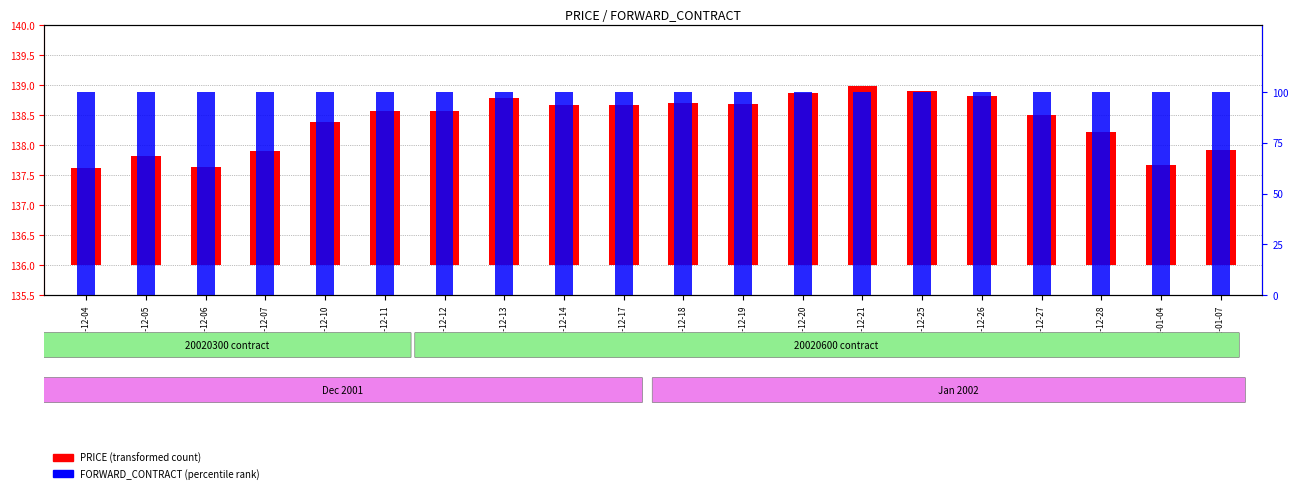

Reading left to right, list all the values displayed in this chart.

PRICE (transformed count): 1.6	1.8	1.6	1.9	2.4	2.6	2.6	2.8	2.7	2.7	2.7	2.7	2.9	3.0	2.9	2.8	2.5	2.2	1.7	1.9
FORWARD_CONTRACT (percentile rank): 100.0	100.0	100.0	100.0	100.0	100.0	100.0	100.0	100.0	100.0	100.0	100.0	100.0	100.0	100.0	100.0	100.0	100.0	100.0	100.0